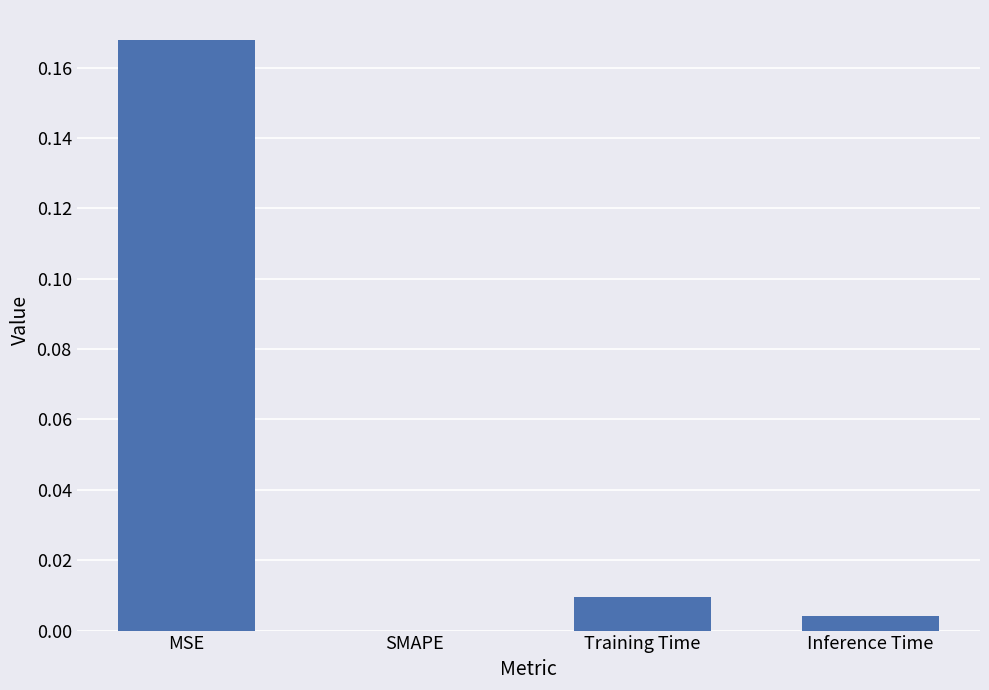

How many values are above zero?

3